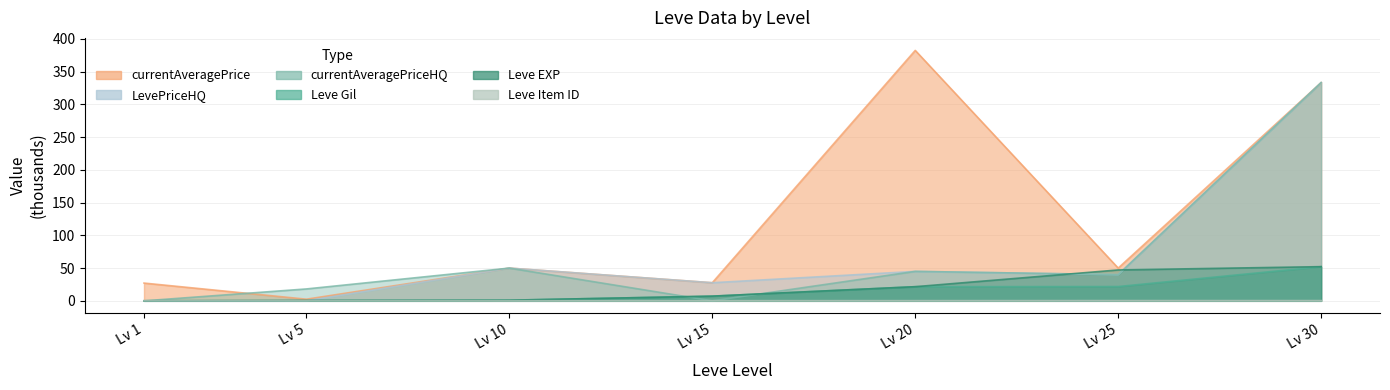

How many lines are shown in the chart?

6